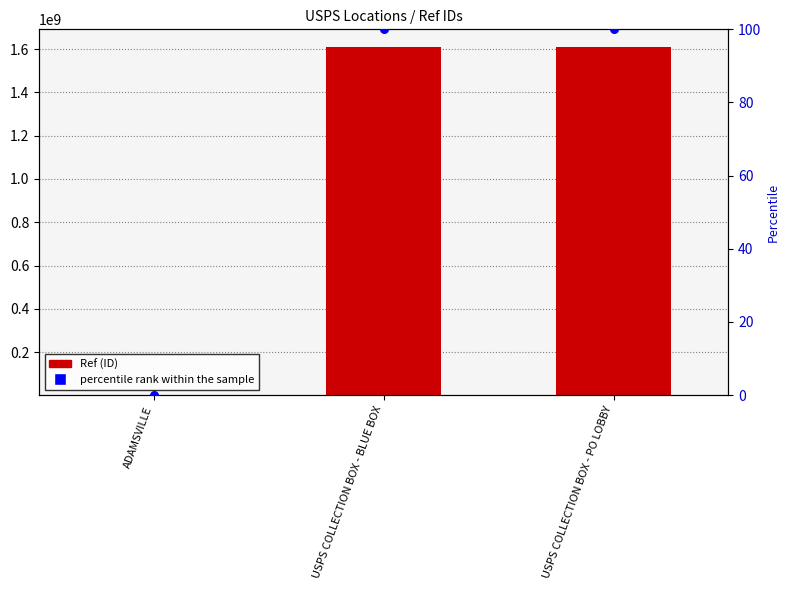

What are all the series names shown in the legend?

Ref, percentile rank within the sample